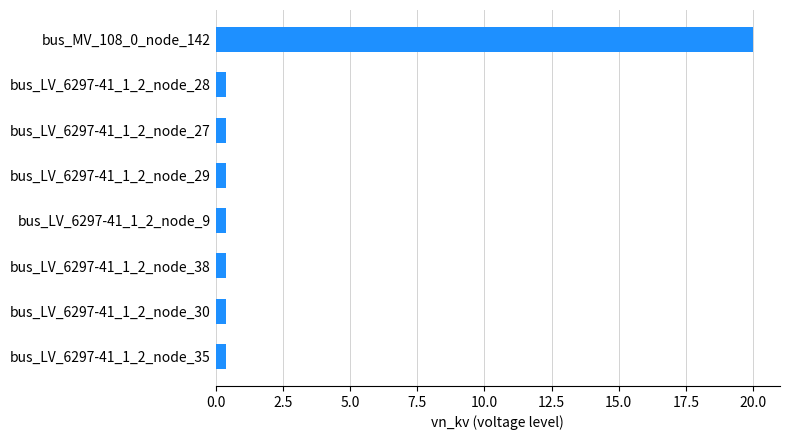

How many bars are there in total?

8